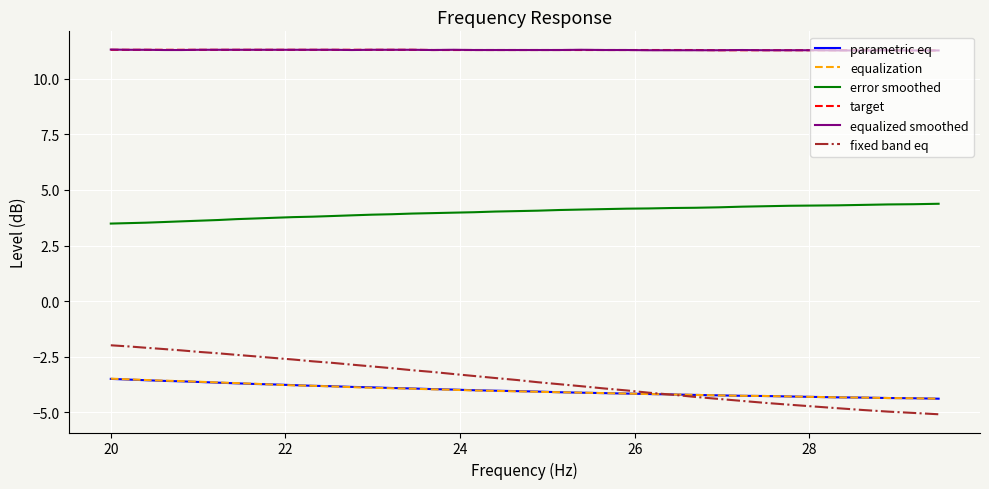

What is the difference between the second highest and minimum values in the error smoothed series?

0.9